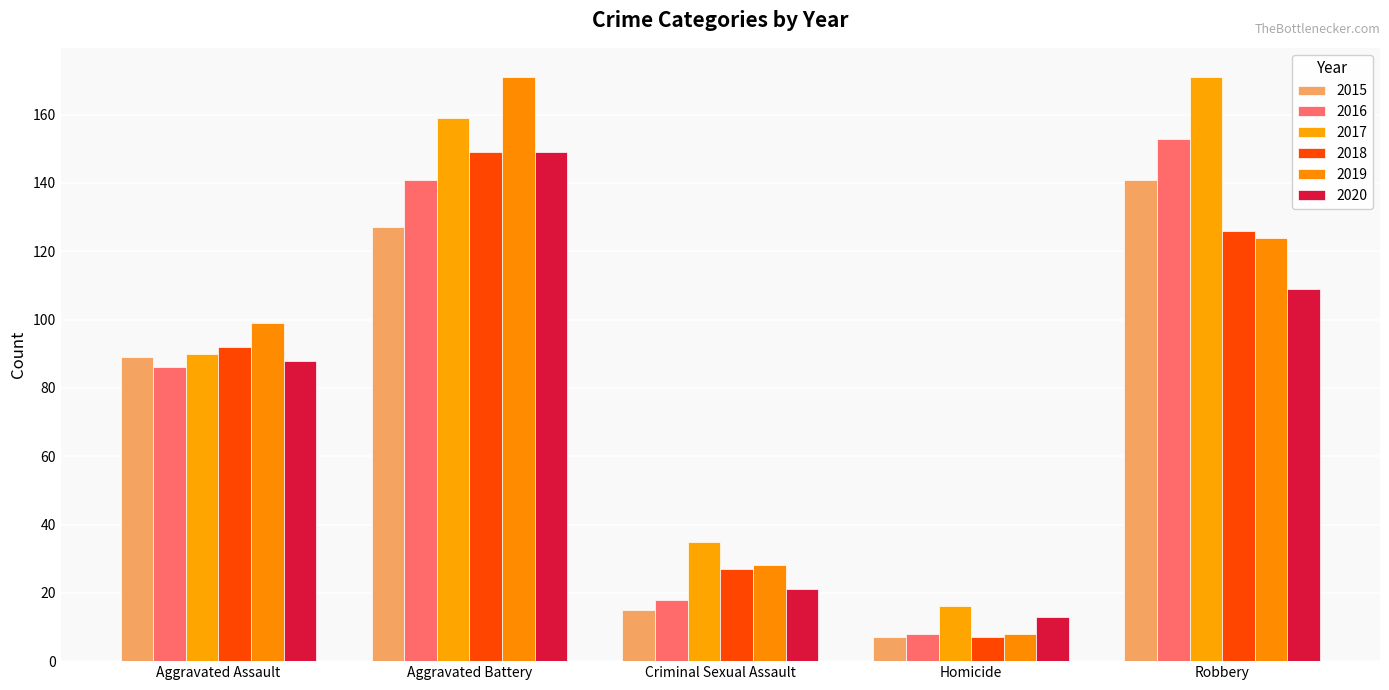

At which category is the sum across all series the highest?

Aggravated Battery